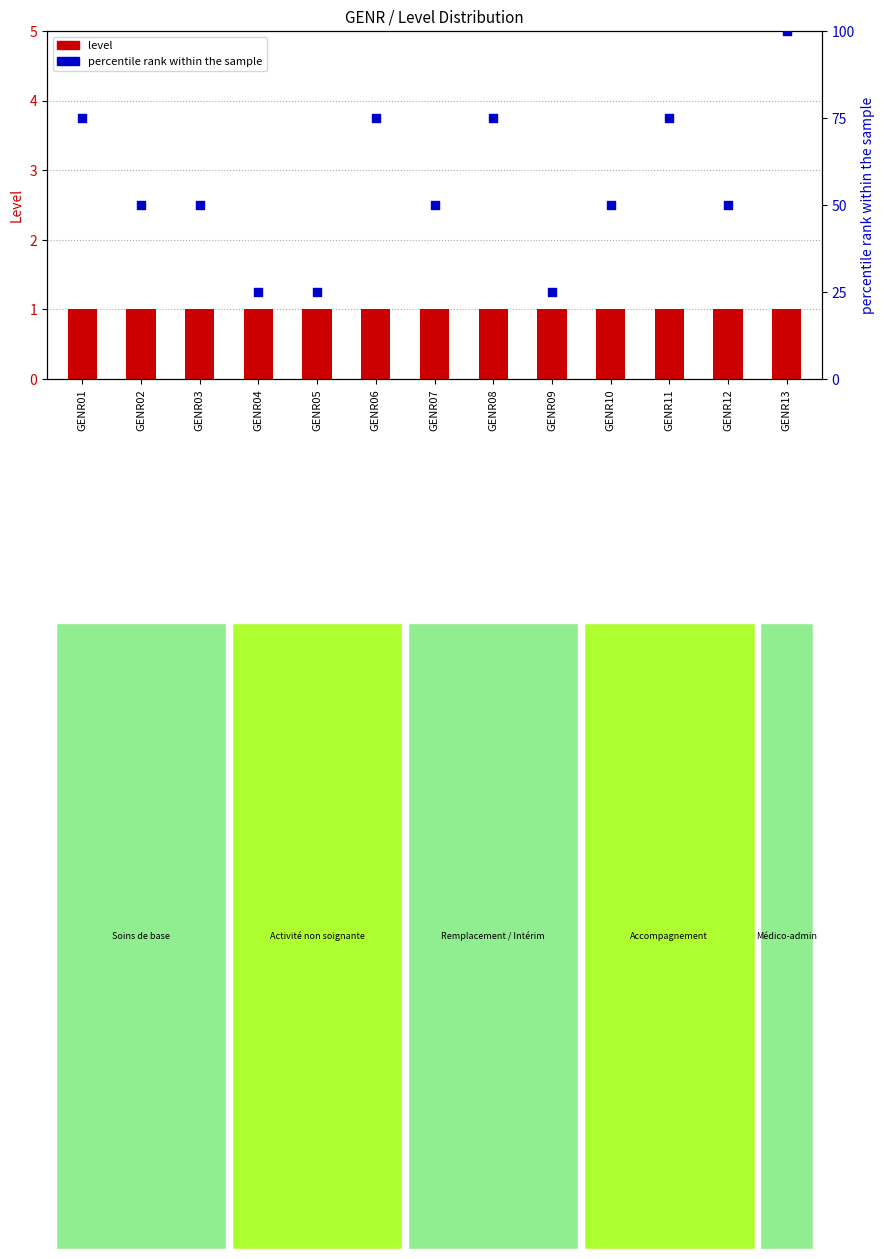

Which series reaches the minimum Y coordinate?

level